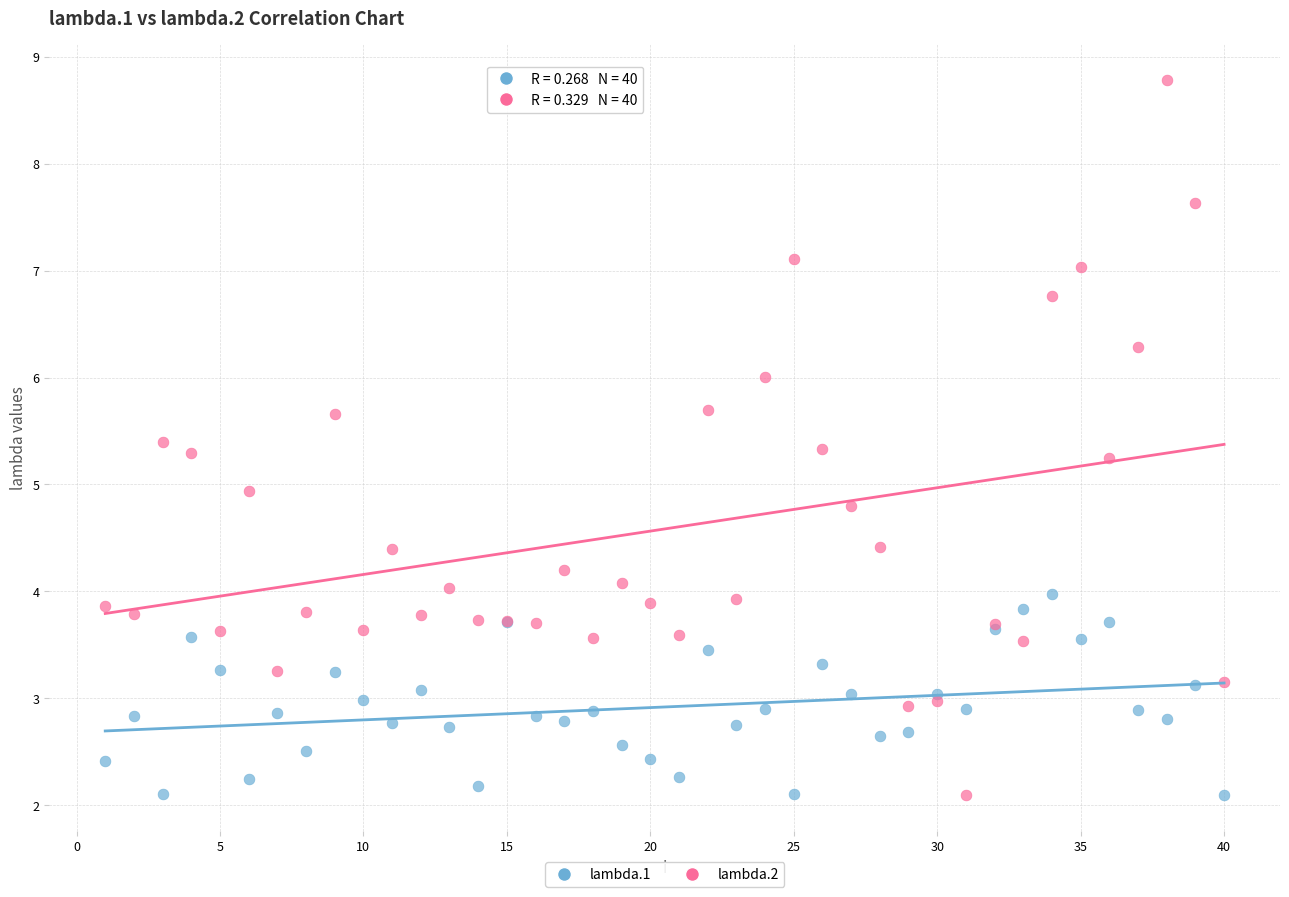

Which series contains the highest Y value?

lambda.2